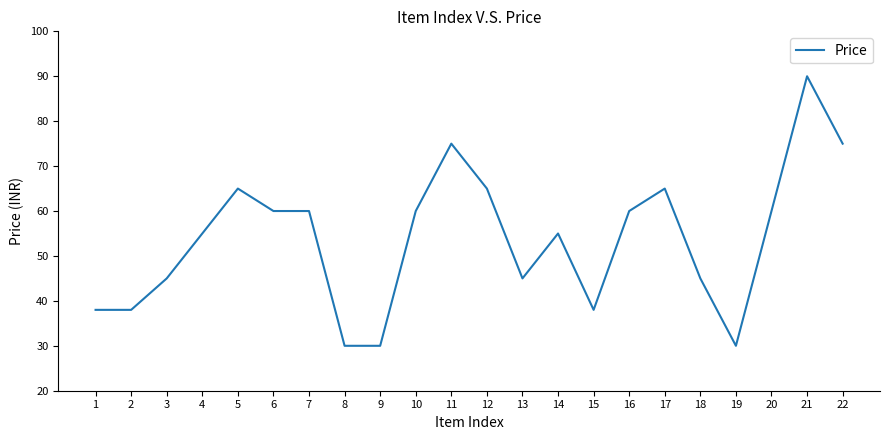

Approximately how many times larger is the value at 16 compared to 21?

0.7